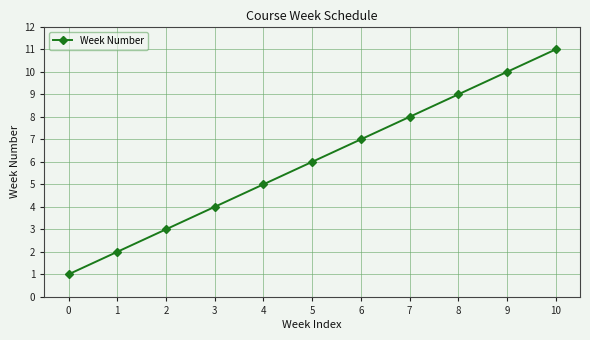

True or false: the data has more than 2 interior local peaks.

False